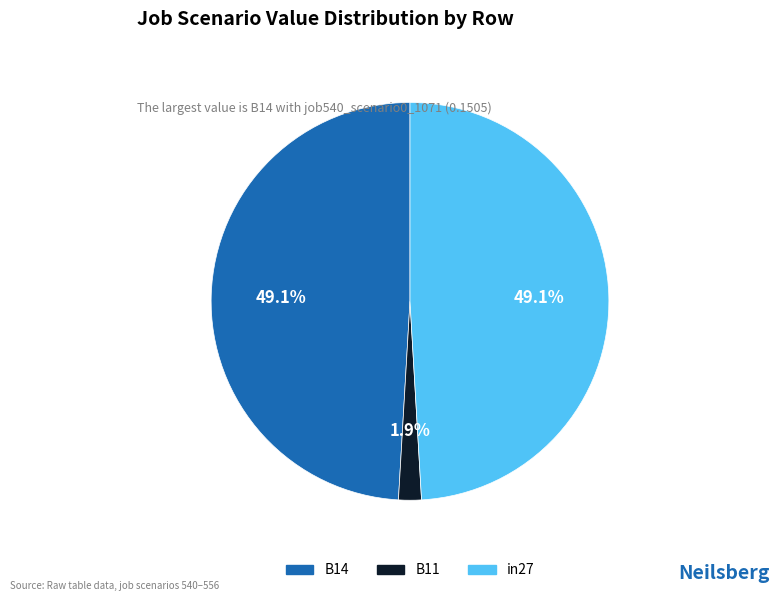

Is it true that B14 is 49% of the pie?

True